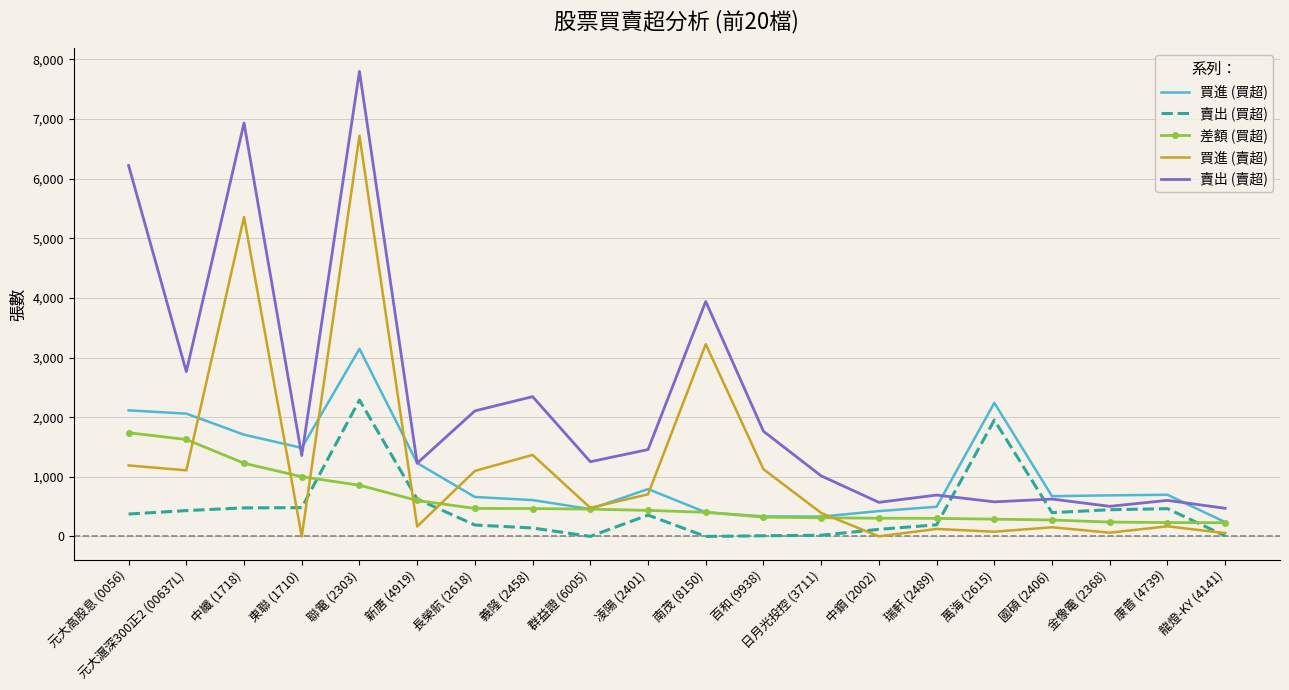

Rank the series by their maximum value, from highest to lowest.

賣出 (賣超), 買進 (賣超), 買進 (買超), 賣出 (買超), 差額 (買超)